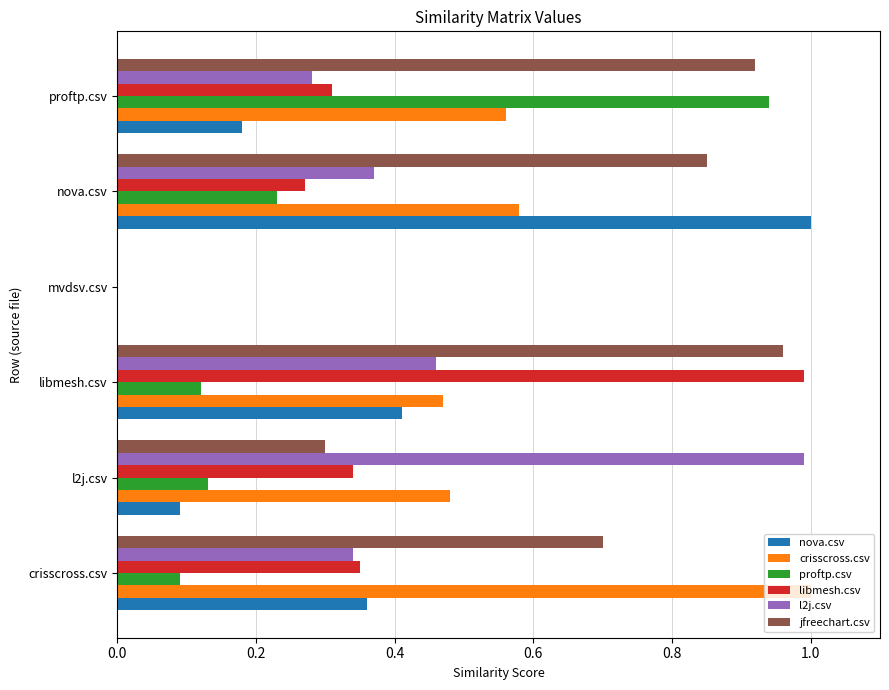

Between libmesh.csv and proftp.csv, which series saw the biggest shift?

proftp.csv